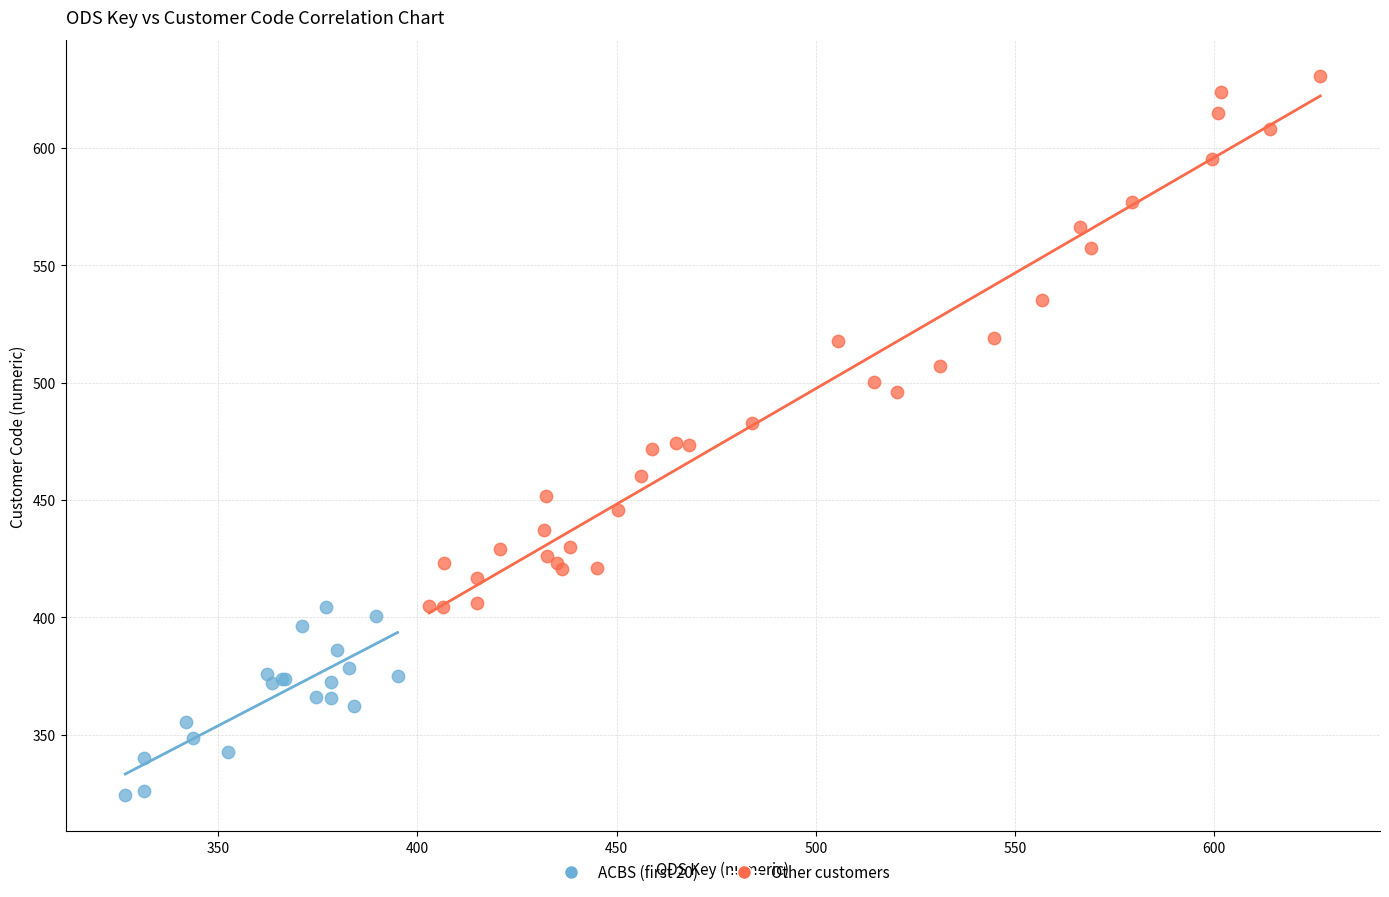

Which series contains the lowest Y value?

ACBS (first 20)